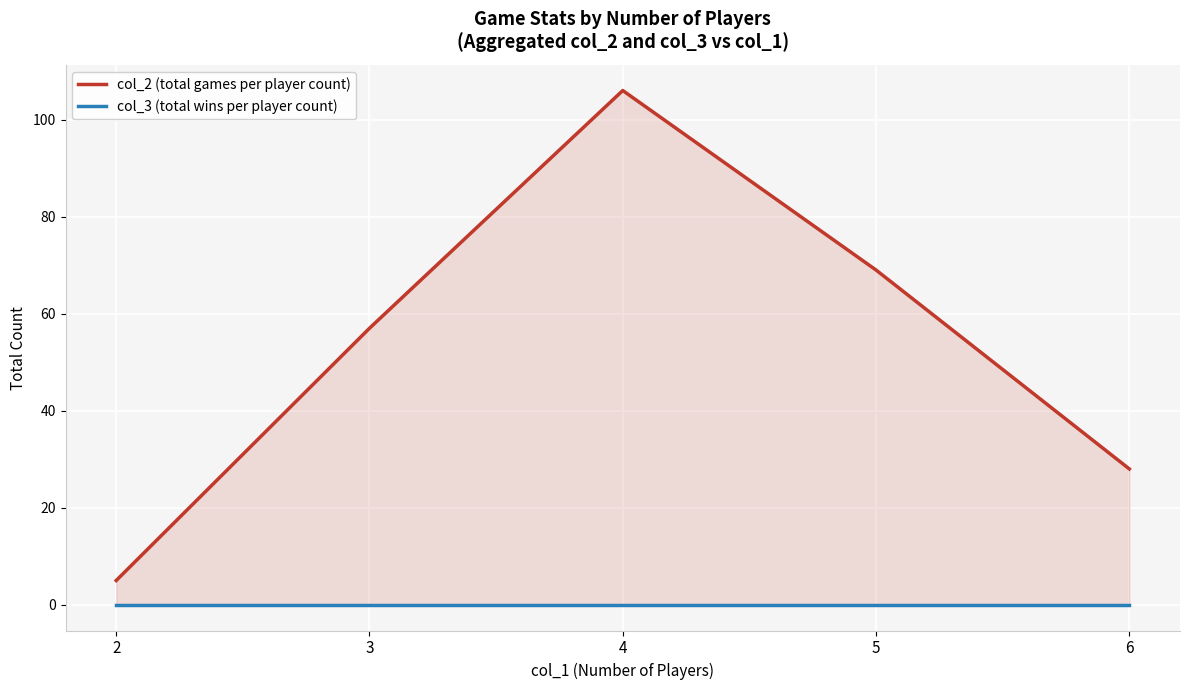

What is the total value across all series at 6?

28